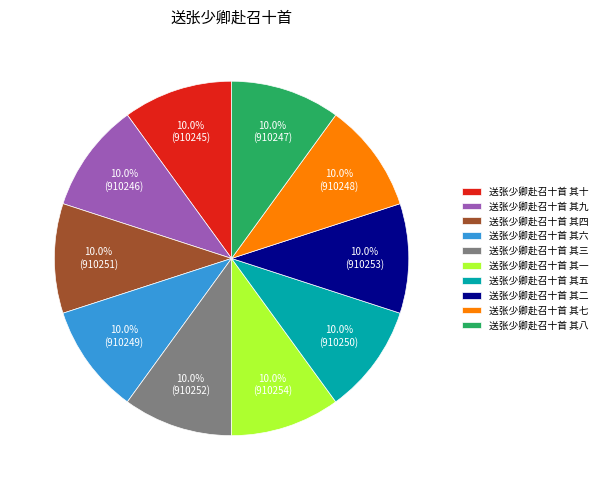

What percentage is NOT represented by 送张少卿赴召十首 其九?

90.0%